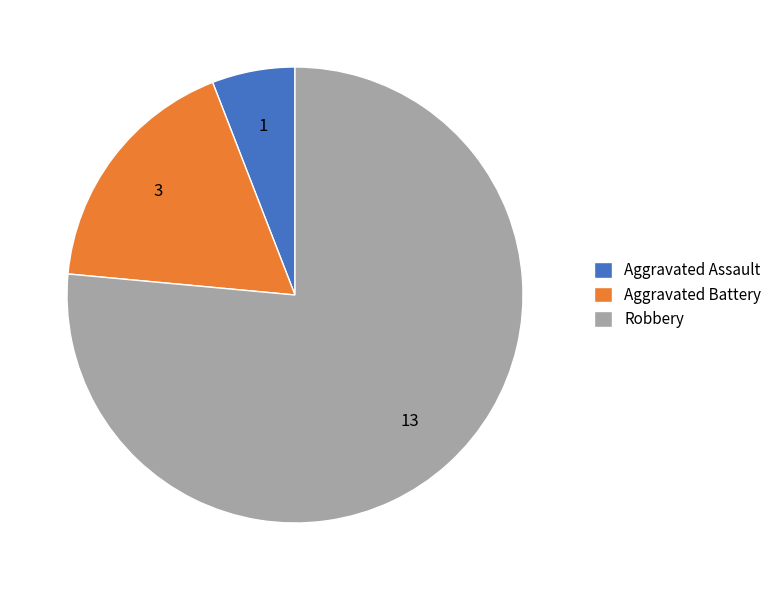

How many segments does this pie chart have?

3